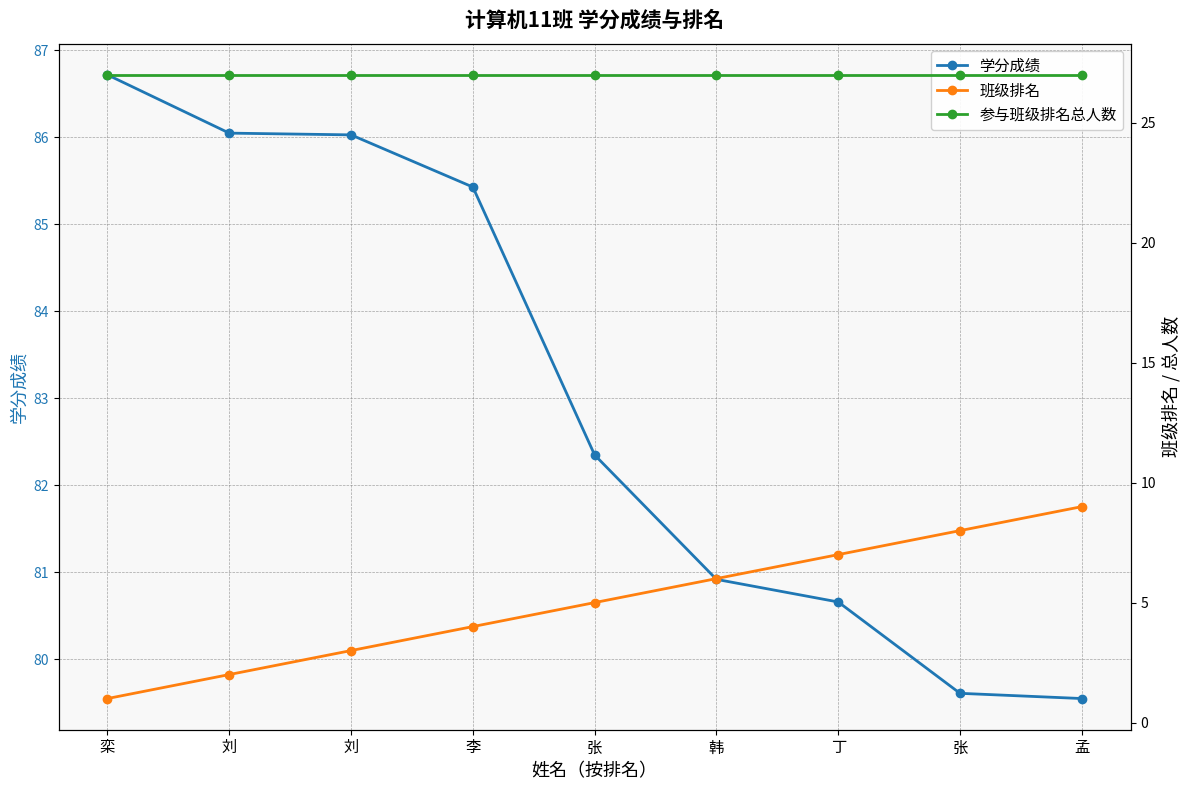

Reading left to right, transcribe all the data shown in this chart.

学分成绩: 86.7	86.0	86.0	85.4	82.3	80.9	80.7	79.6	79.5
班级排名: 1.0	2.0	3.0	4.0	5.0	6.0	7.0	8.0	9.0
参与班级排名总人数: 27.0	27.0	27.0	27.0	27.0	27.0	27.0	27.0	27.0